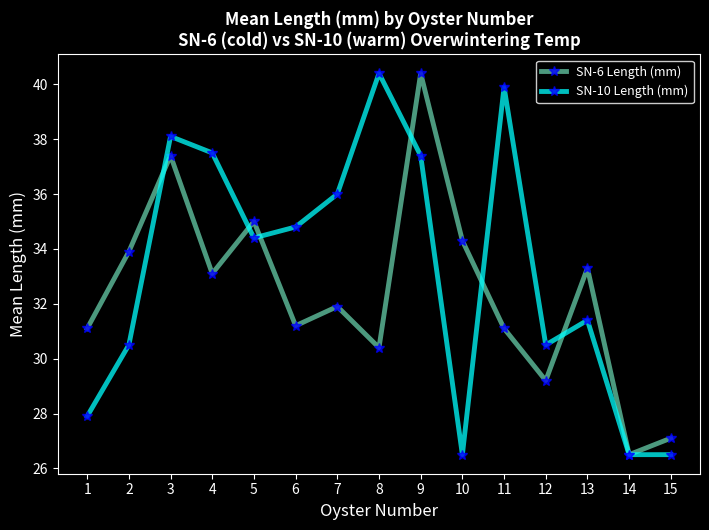

How many lines are shown in the chart?

2